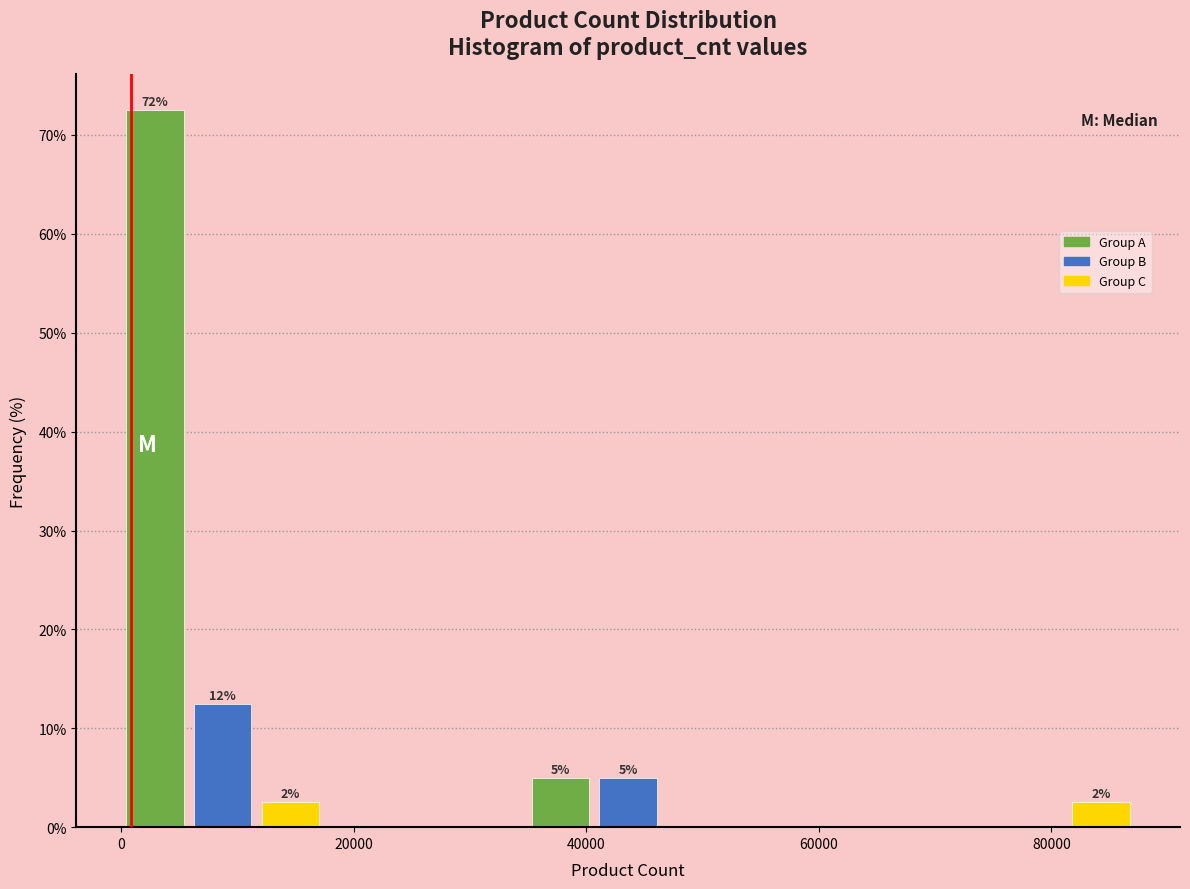

Read against the x-axis, roughly where is the centre of the tallest bar?

2000